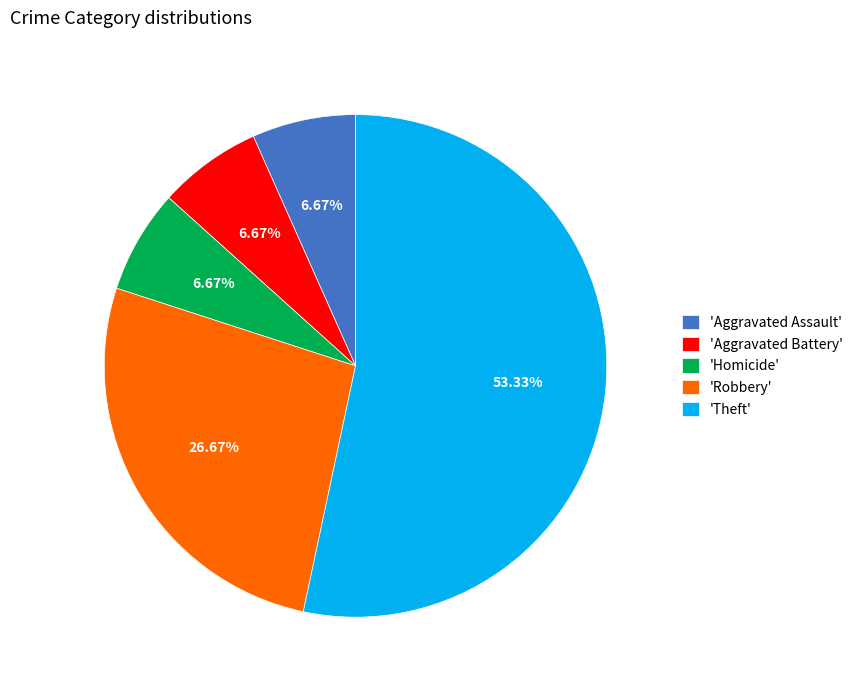

Count the number of slices in the pie.

5